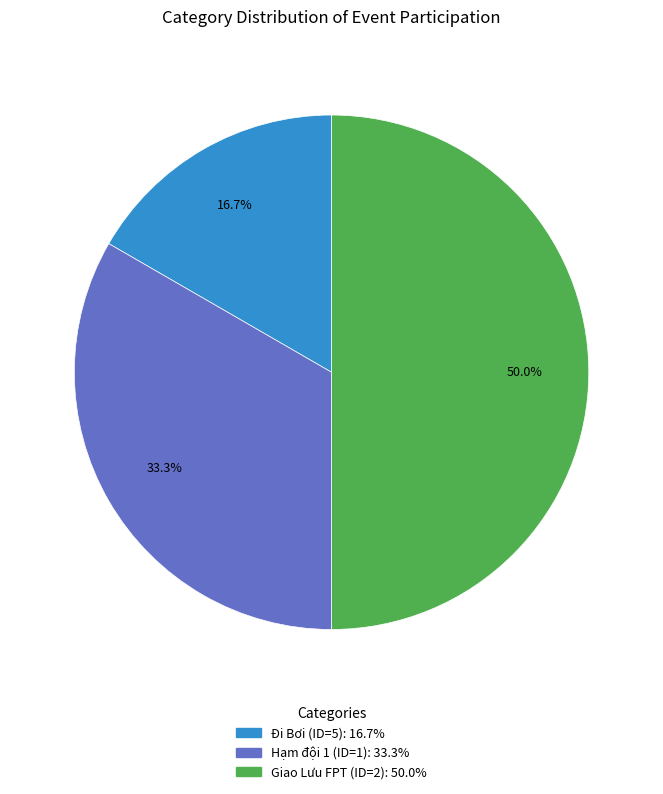

To the nearest percent, what is the difference between the Hạm đội 1 (ID=1) and Giao Lưu FPT (ID=2) slice percentages?

17%